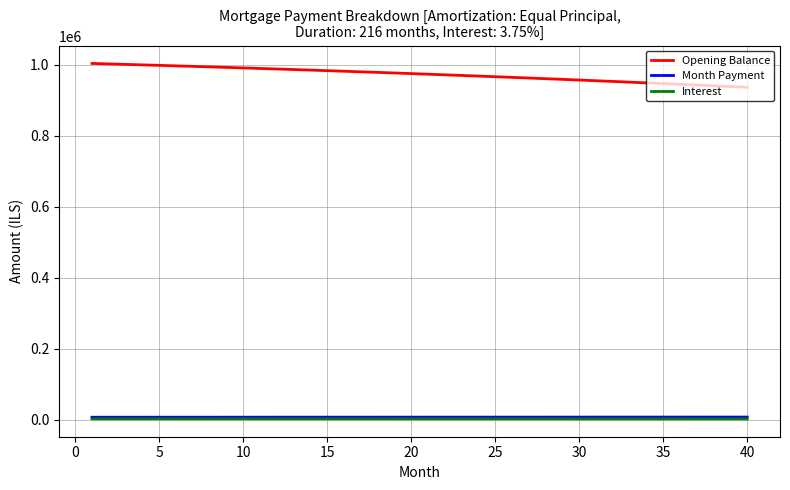

Which series has the largest total across all categories?

Opening Balance